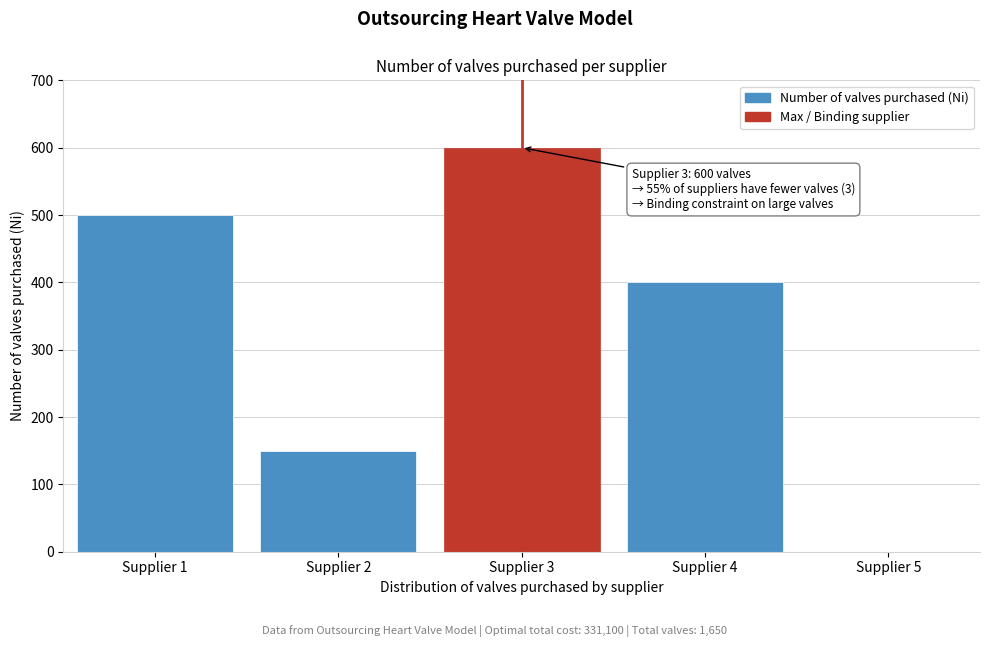

Reading left to right, what are all the values shown in this chart?

Supplier 1=500	Supplier 2=150	Supplier 3=600	Supplier 4=400	Supplier 5=0